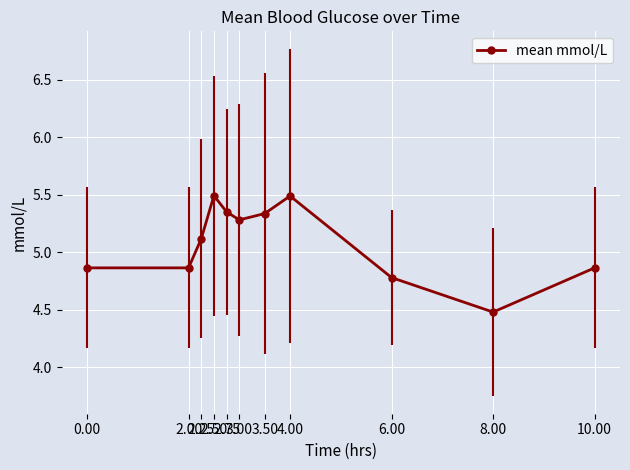

What is the maximum value shown in the chart?

5.5